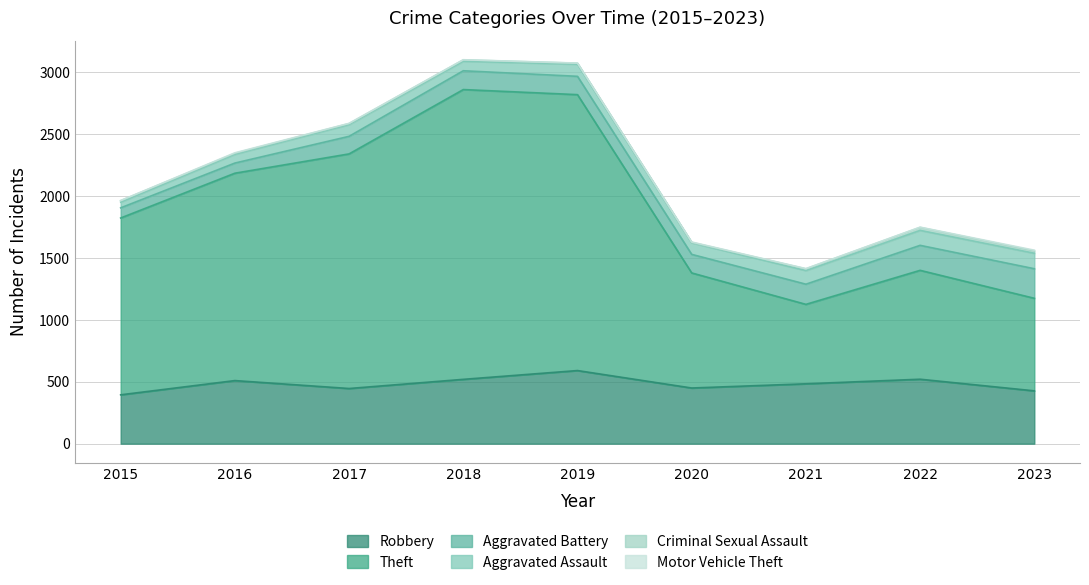

Which series has the largest total across all categories?

Theft